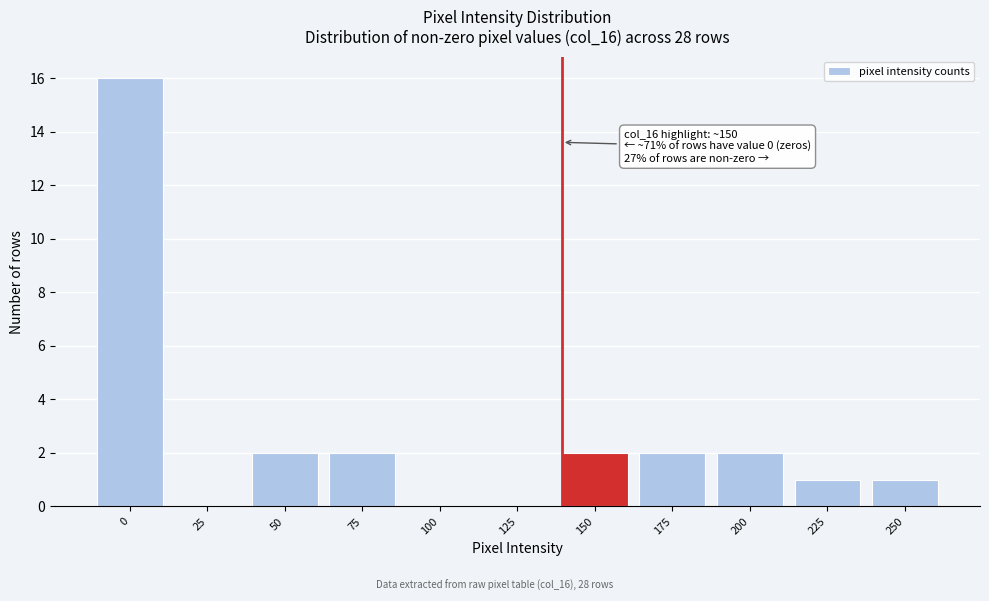

Reading left to right, transcribe all the data shown in this chart.

0=16	25=0	50=2	75=2	100=0	125=0	150=2	175=2	200=2	225=1	250=1